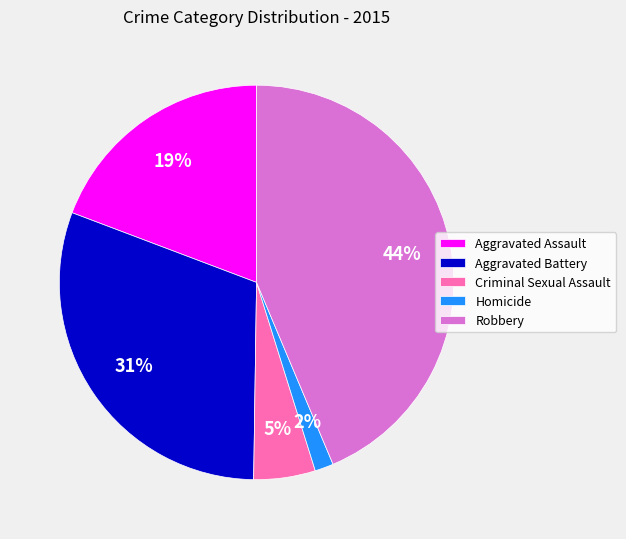

Combined, do Aggravated Assault and Criminal Sexual Assault account for over 50%?

No